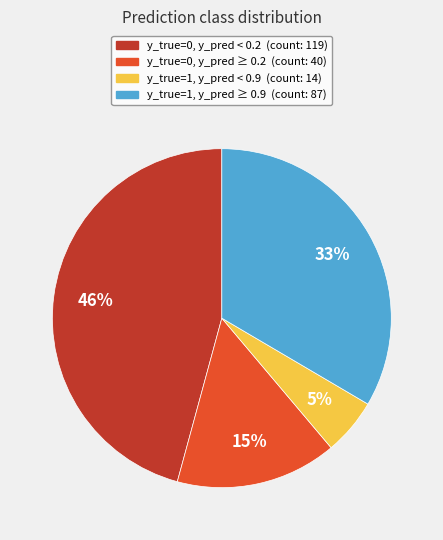

Count the number of slices in the pie.

4